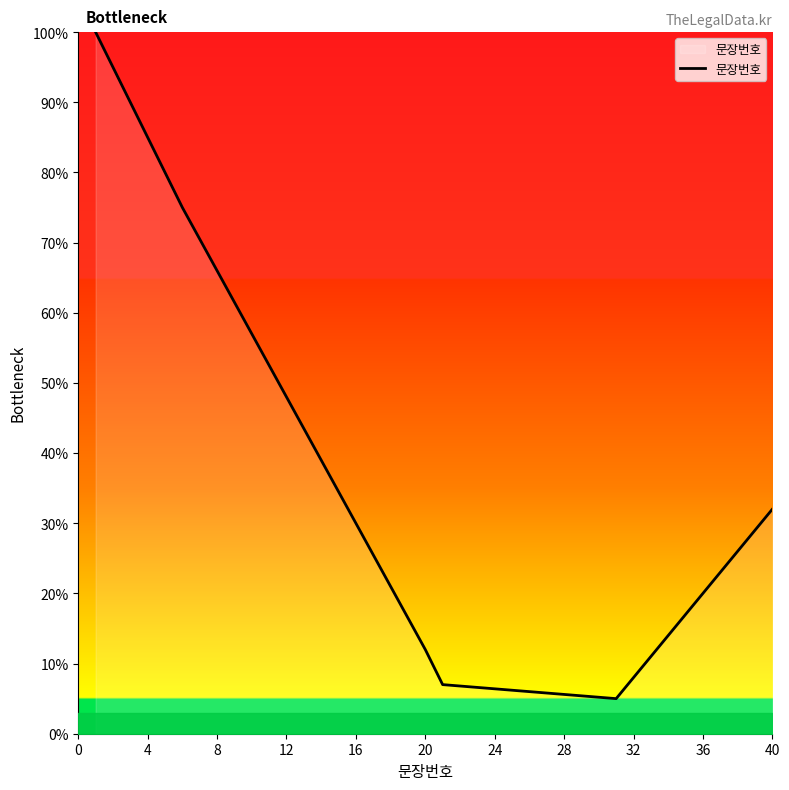

What is the difference between the maximum and minimum values?

95.0